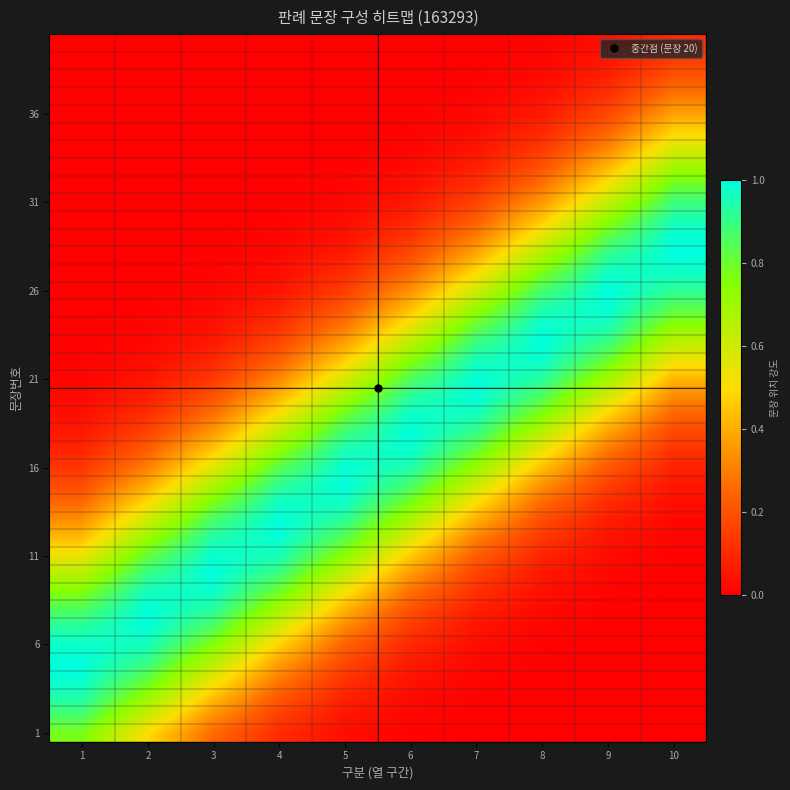

What is the greatest value displayed?

1.0